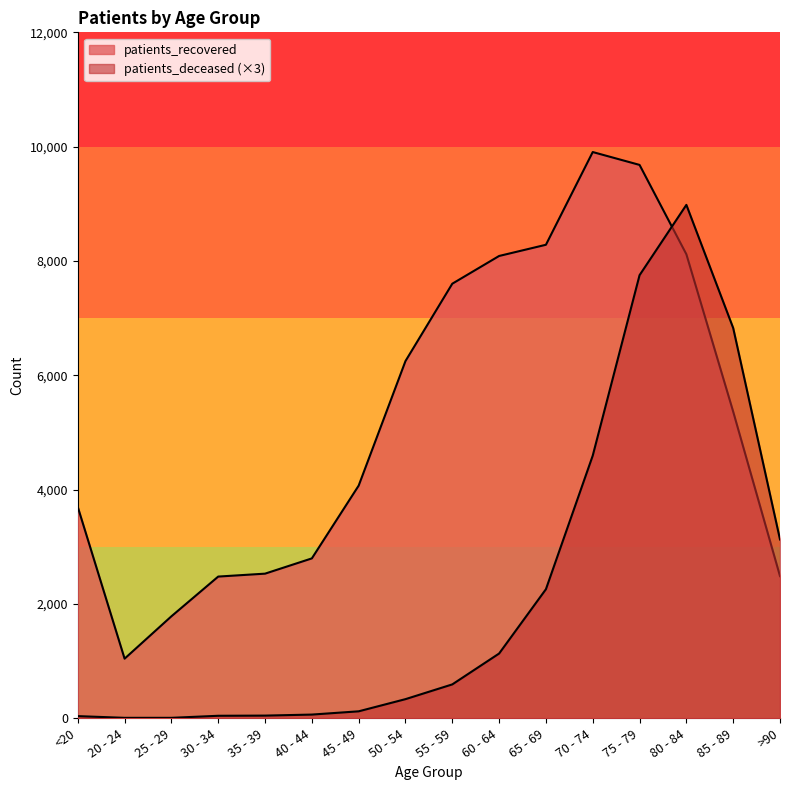

What is the minimum value for patients_deceased?

9